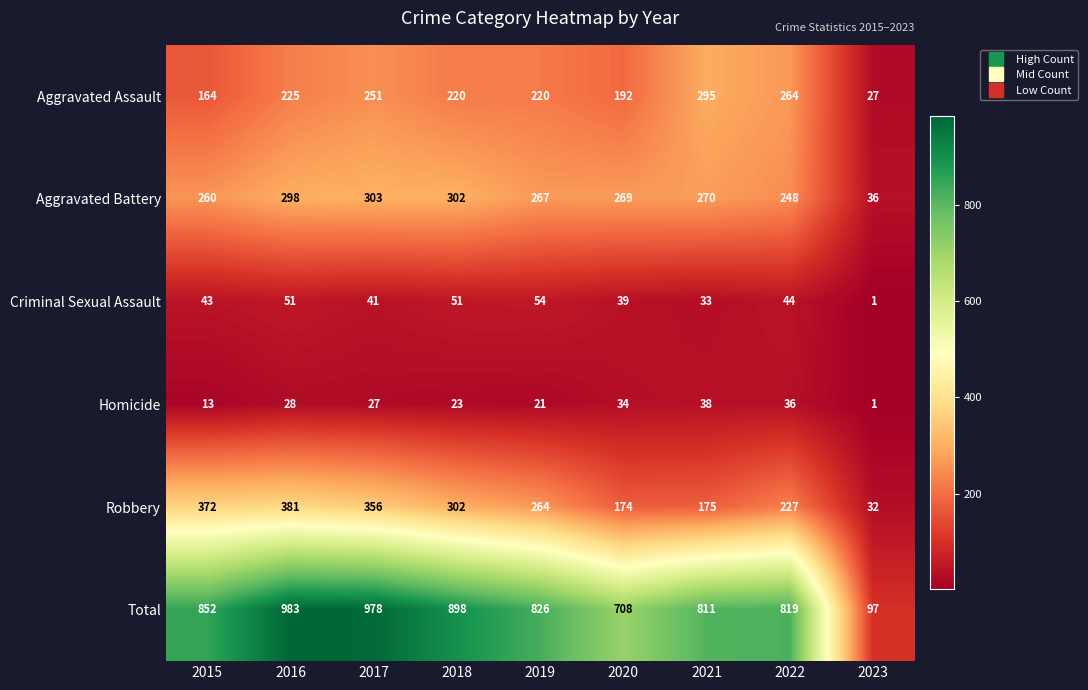

The Aggravated Battery series shows 36 at 2023. True or false?

True